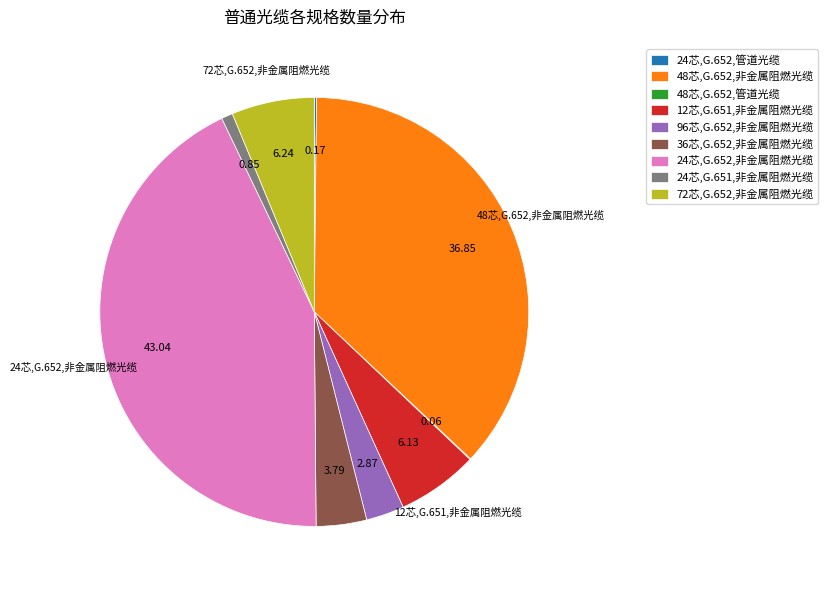

What is the ratio of the value at 72芯,G.652,非金属阻燃光缆 to the value at 24芯,G.651,非金属阻燃光缆?

7.3